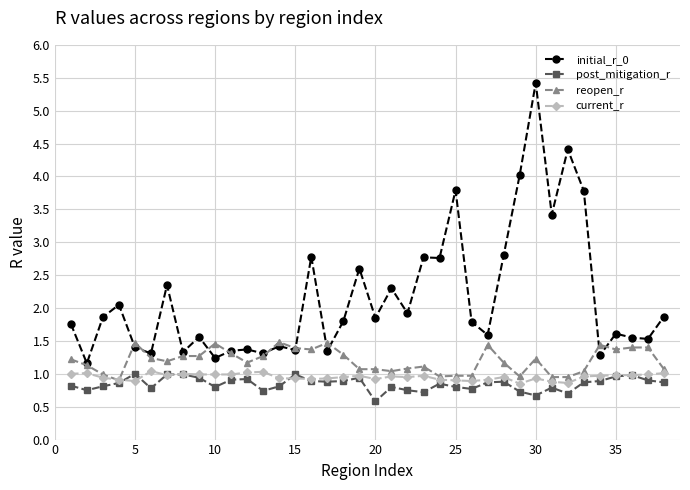

What is the minimum value for post_mitigation_r?

0.6